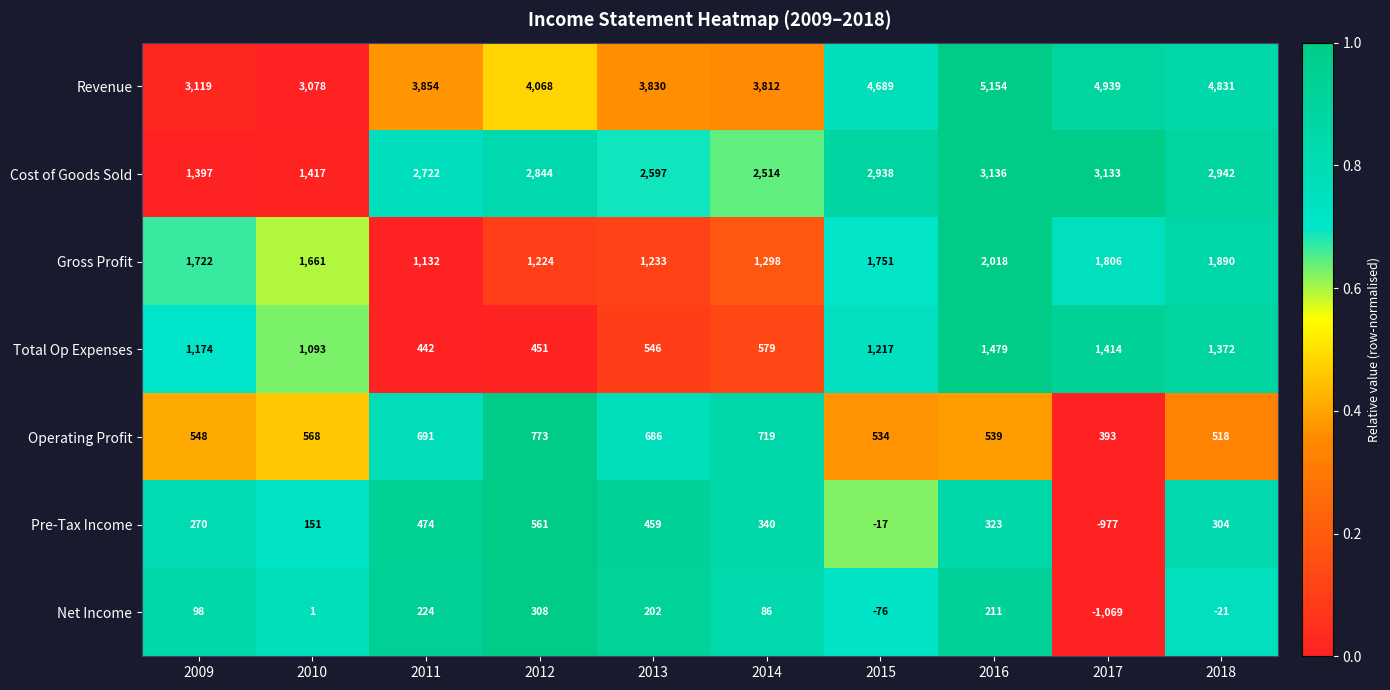

Between 2012 and 2017, which series saw the biggest shift?

Pre-Tax Income